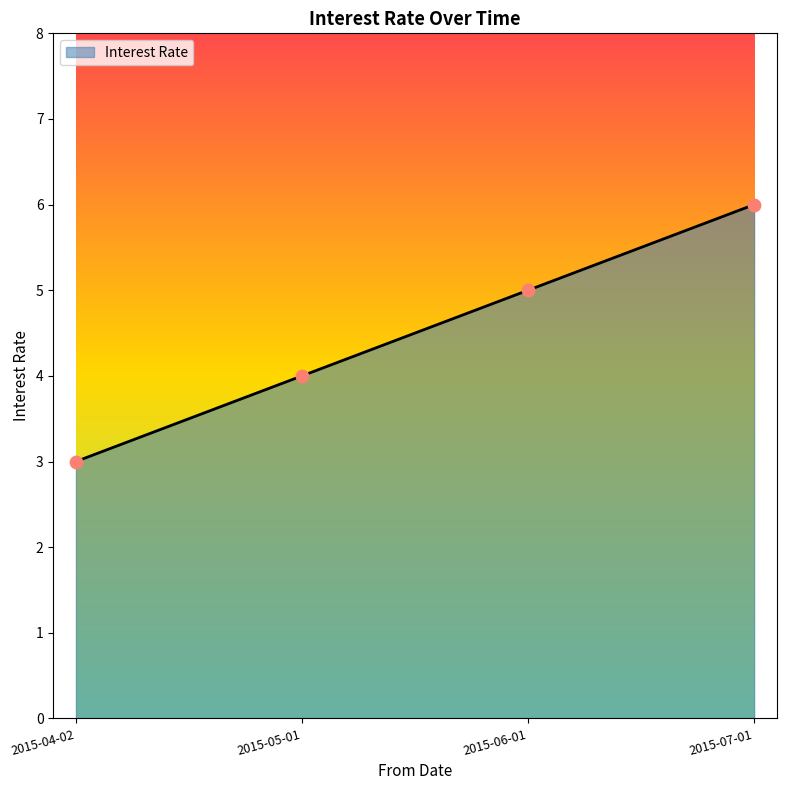

What is the change in value from 2015-04-02 to 2015-06-01?

+2